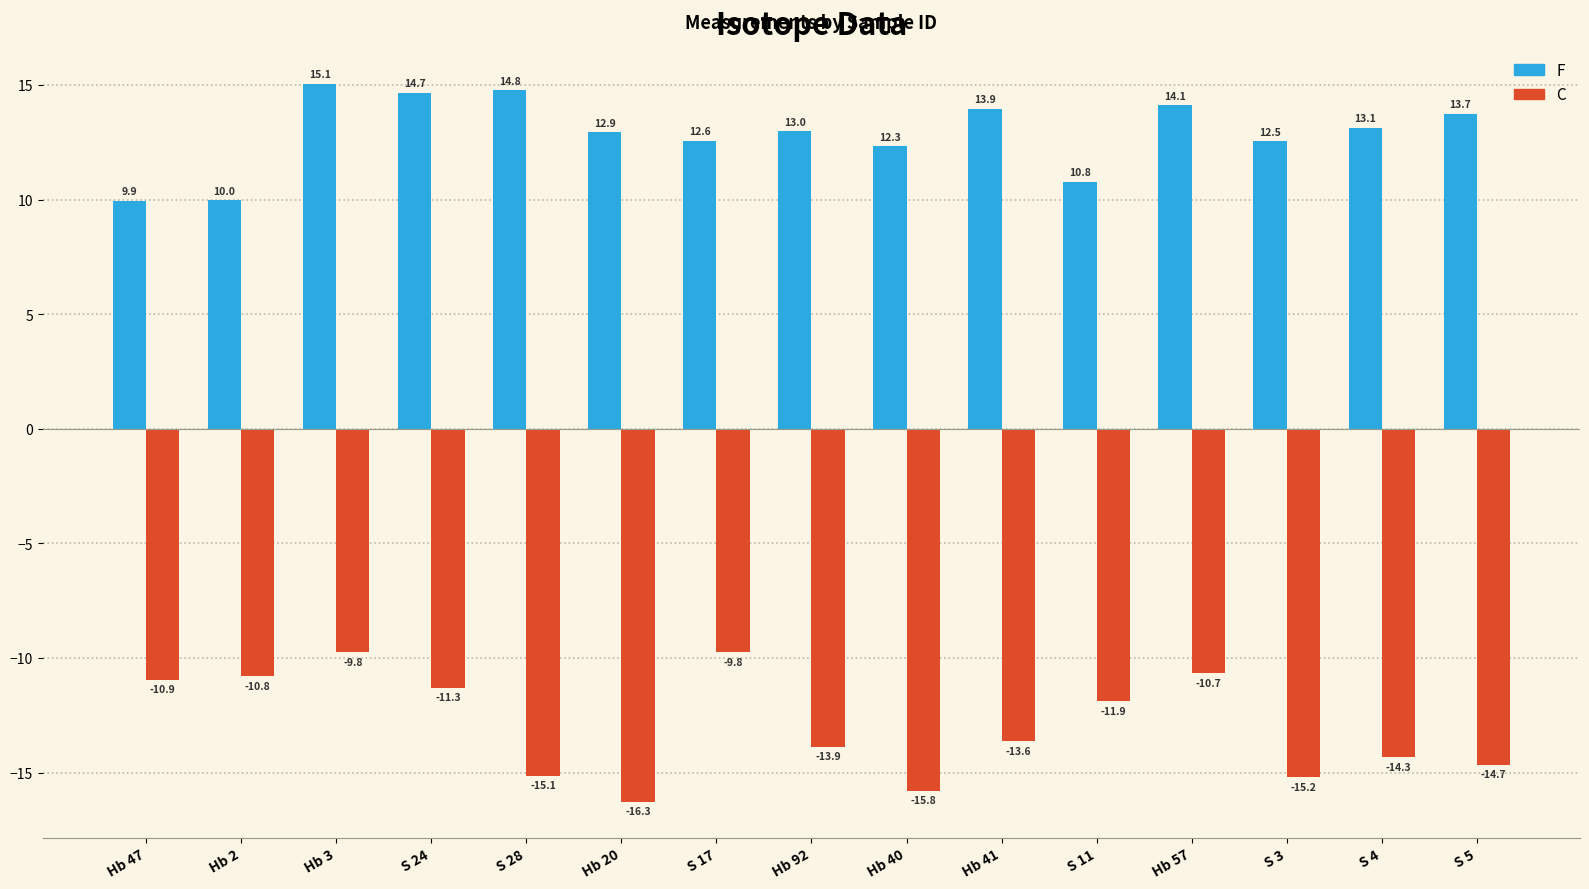

Is the value of F at Hb 47 greater than the value of C at Hb 40?

Yes